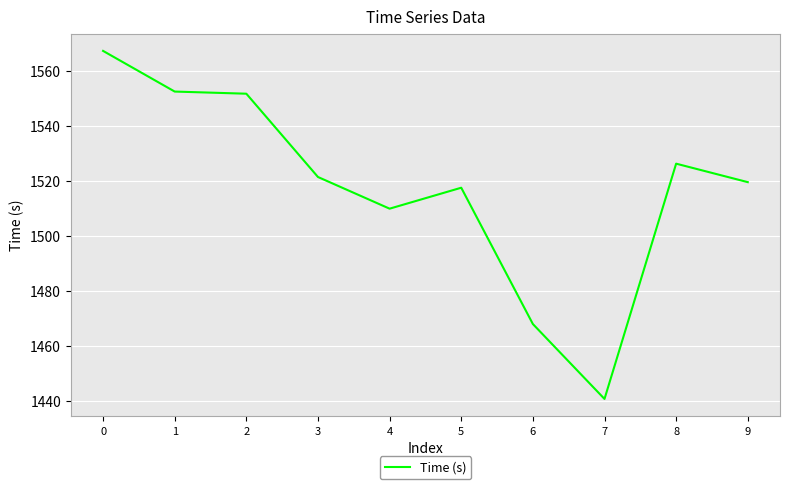

Where is the data nearest to the value 1503?

4